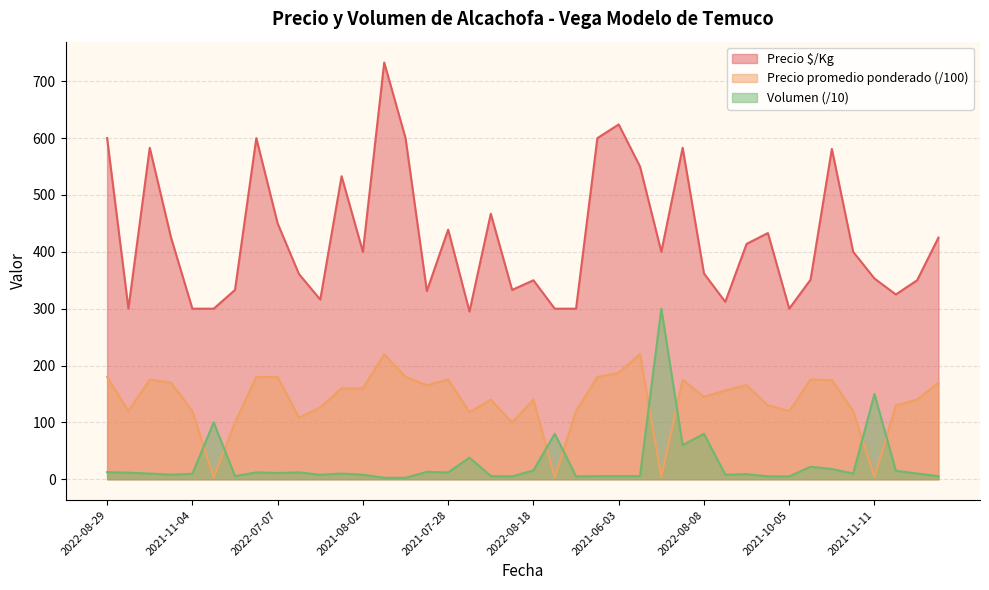

Rank the series at 2022-11-15 from lowest to highest value.

Precio promedio ponderado, Volumen, Precio $/Kg